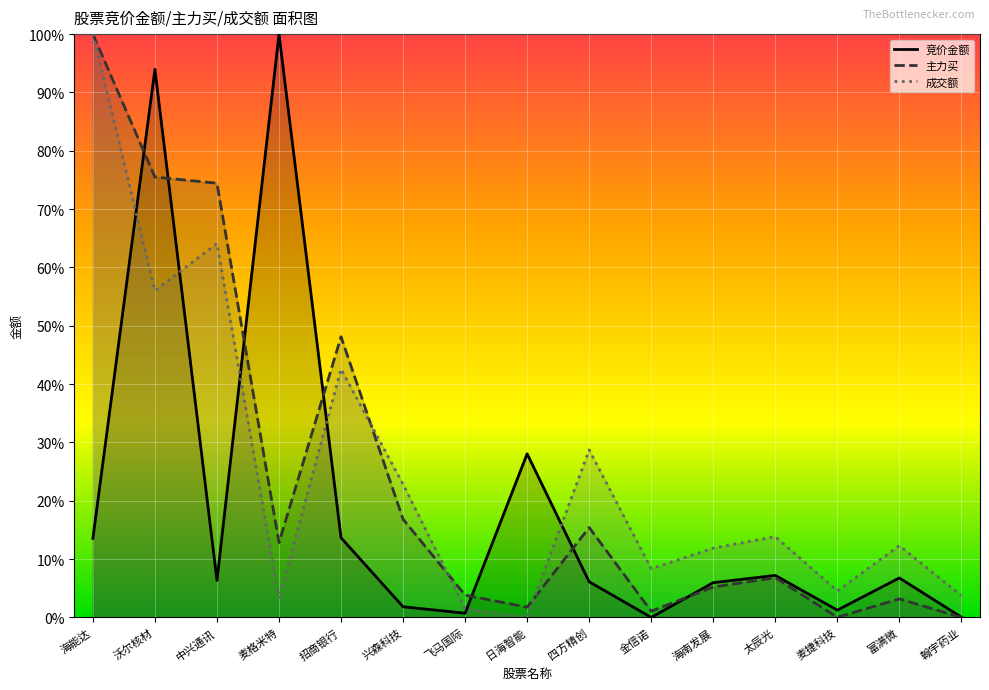

After their last crossing, which series has the higher values: 主力买 or 竞价金额?

竞价金额